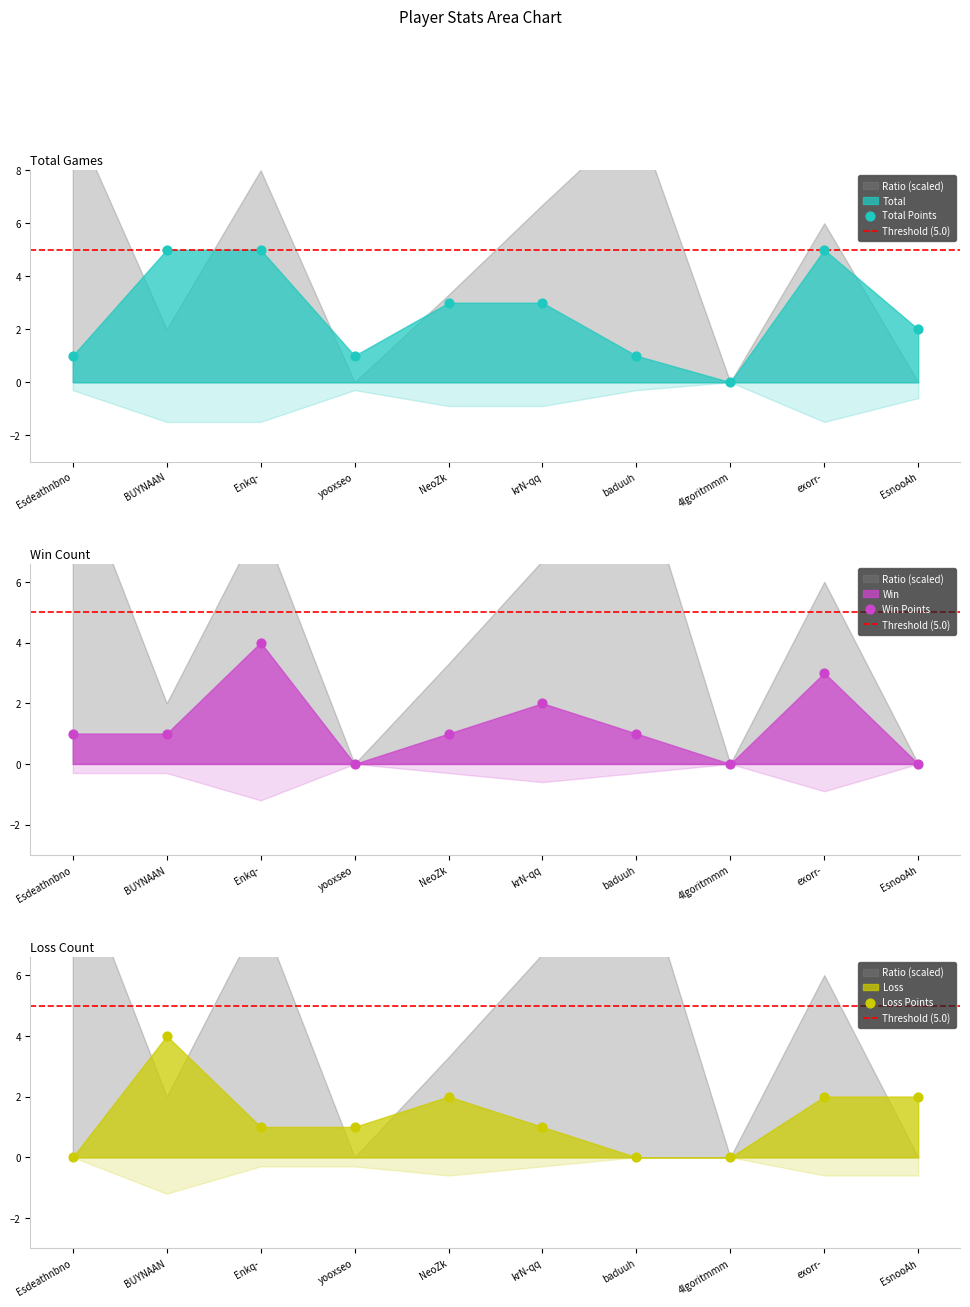

Which series contains the highest Y value?

Total